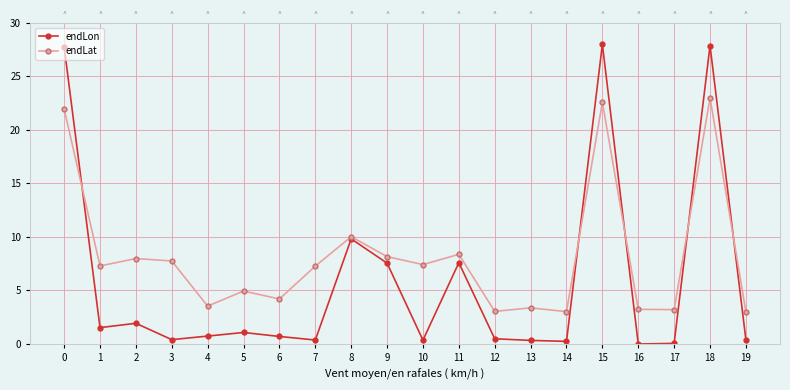

Reading right to left, extract all data points from this chart.

endLon: 0.4	27.9	0.1	0.0	28.0	0.2	0.3	0.5	7.6	0.4	7.6	9.8	0.4	0.7	1.1	0.7	0.4	1.9	1.5	27.8
endLat: 3.0	23.0	3.2	3.2	22.6	3.0	3.4	3.0	8.4	7.4	8.2	10.0	7.3	4.2	4.9	3.5	7.8	8.0	7.3	22.0